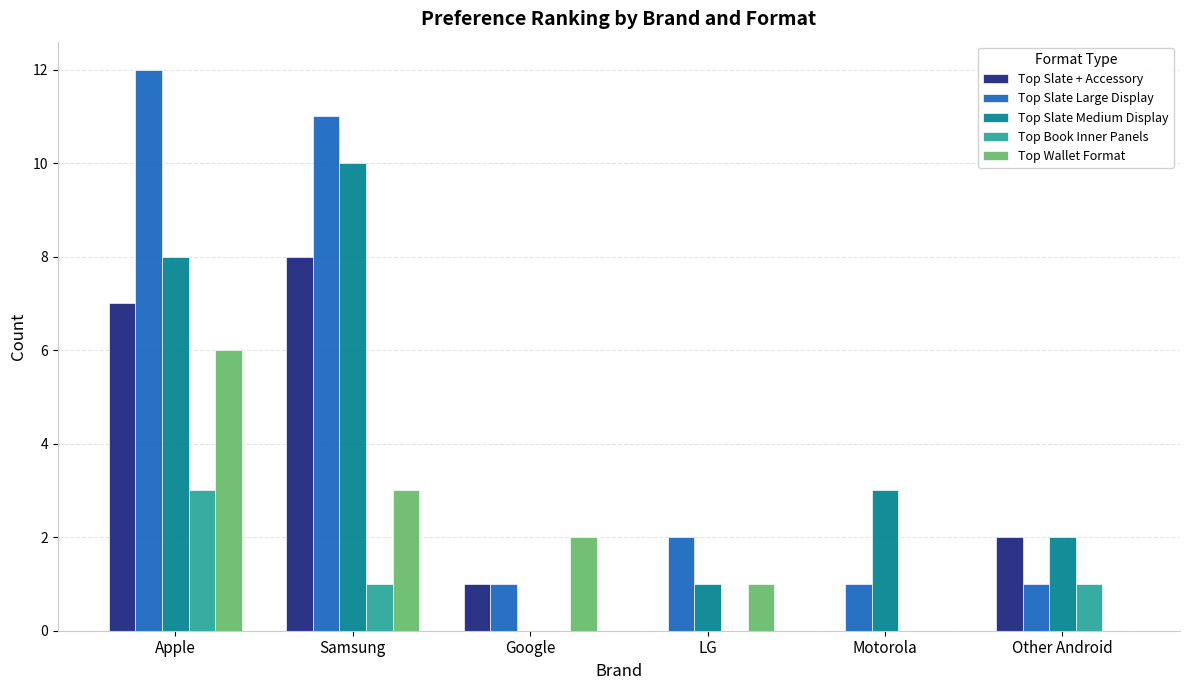

True or false: Top Book Inner Panels has a value of 1 at Samsung.

True